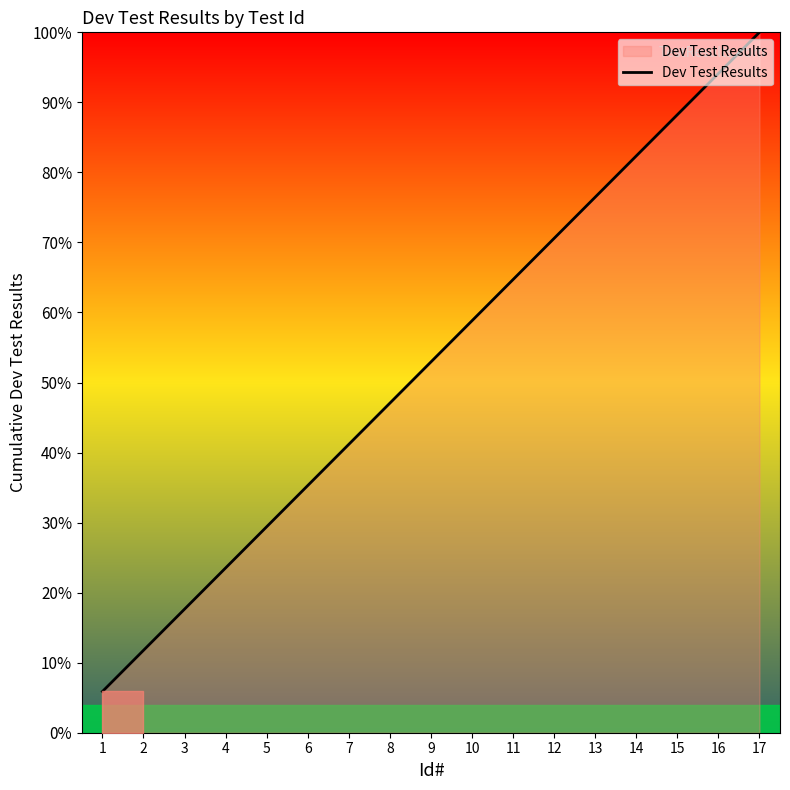

How many lines are shown in the chart?

1